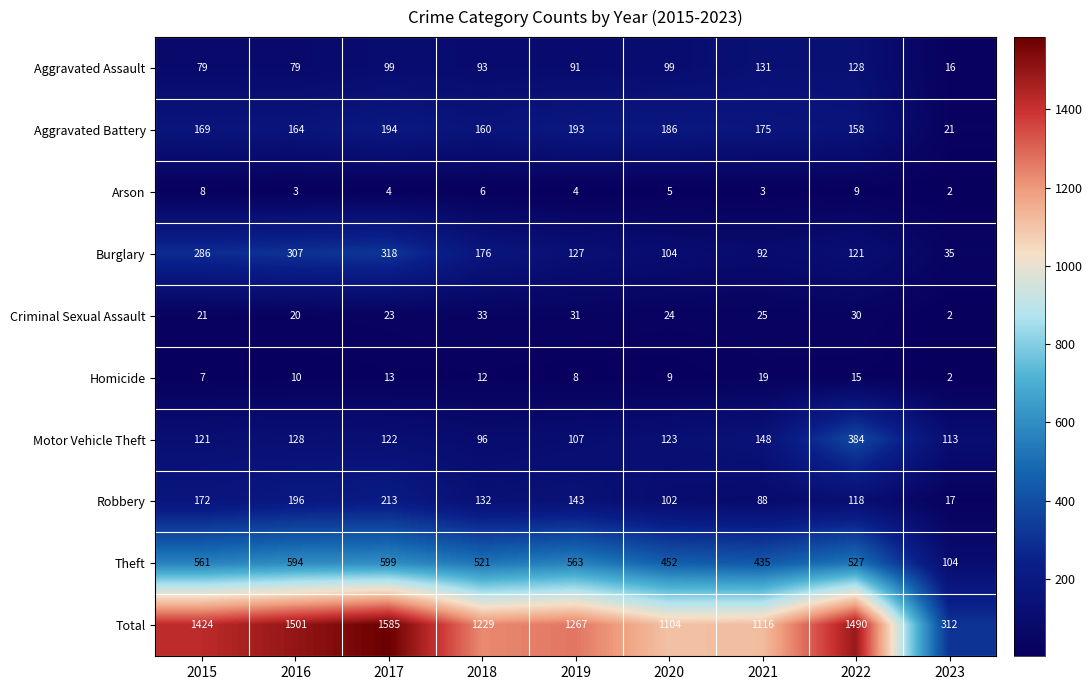

Is it true that Criminal Sexual Assault equals 23 at 2017?

True